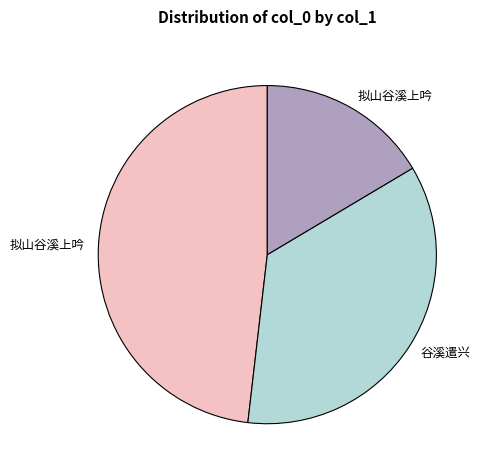

Is there any slice that represents more than half of the pie?

No